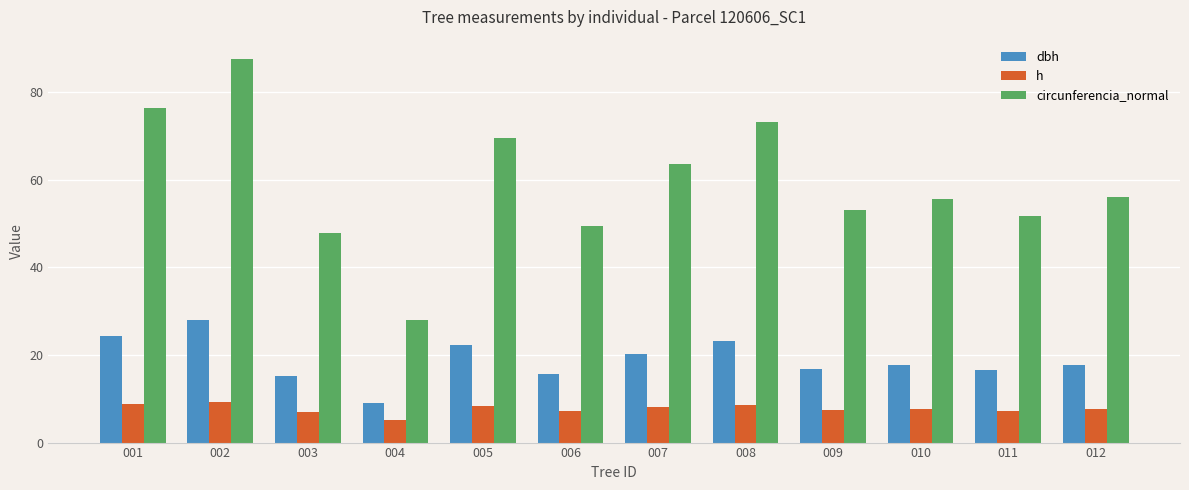

Which series changed the most between 007 and 010?

circunferencia_normal